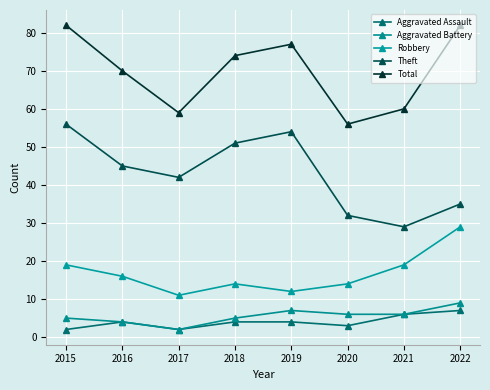

True or false: Robbery and Aggravated Battery cross at least once.

False